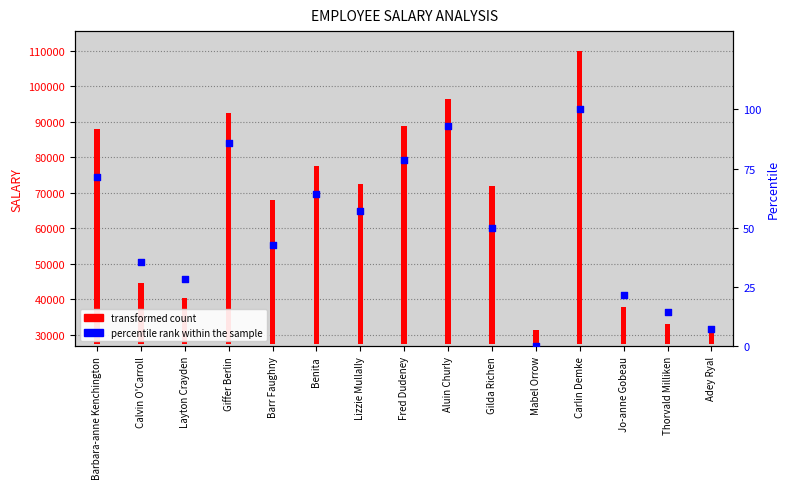

Which series reaches the maximum Y coordinate?

transformed count